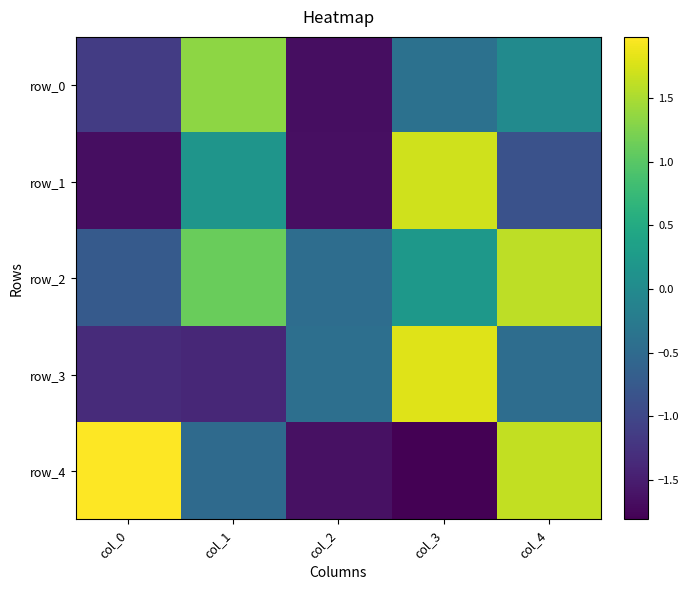

How many data points in row_1 are less than 0?

3